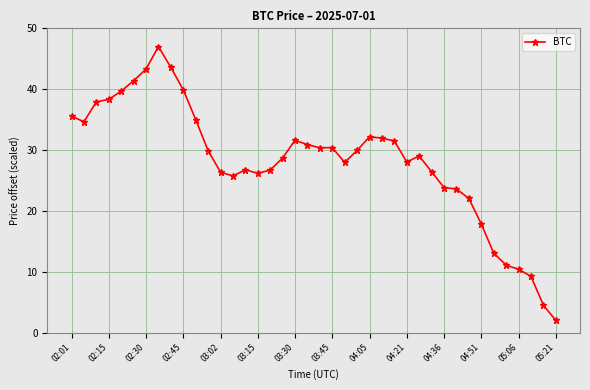

What is the difference between the maximum and minimum values?

45.0